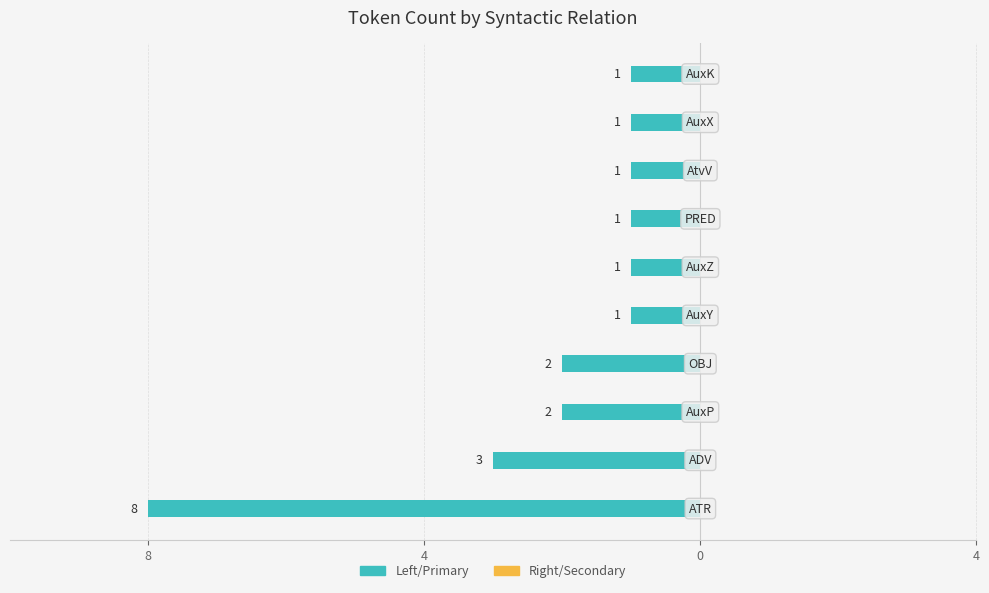

Are the bars horizontal?

Yes